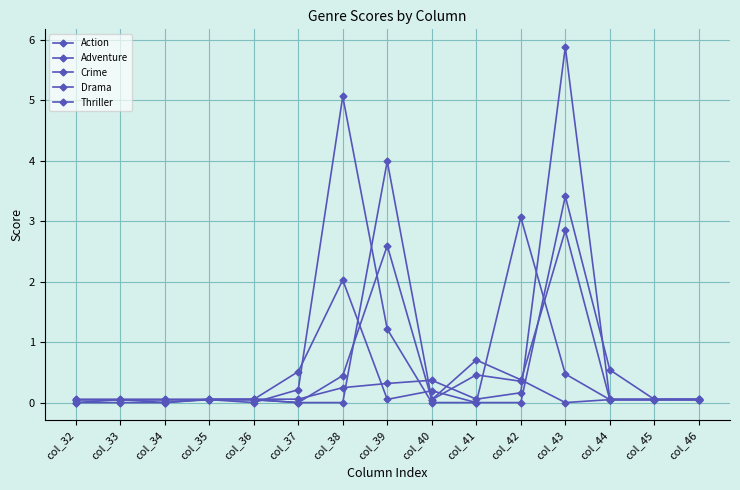

What is the value of the Action point at the 12th from the left?

2.8